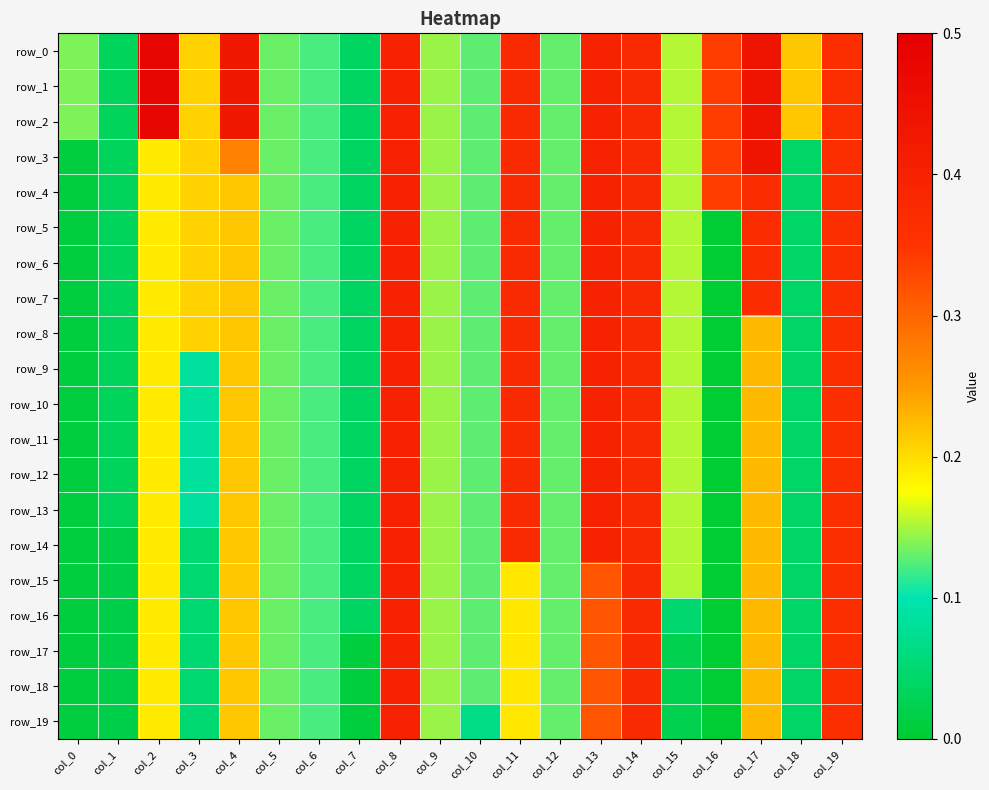

What is the greatest value displayed?

0.5